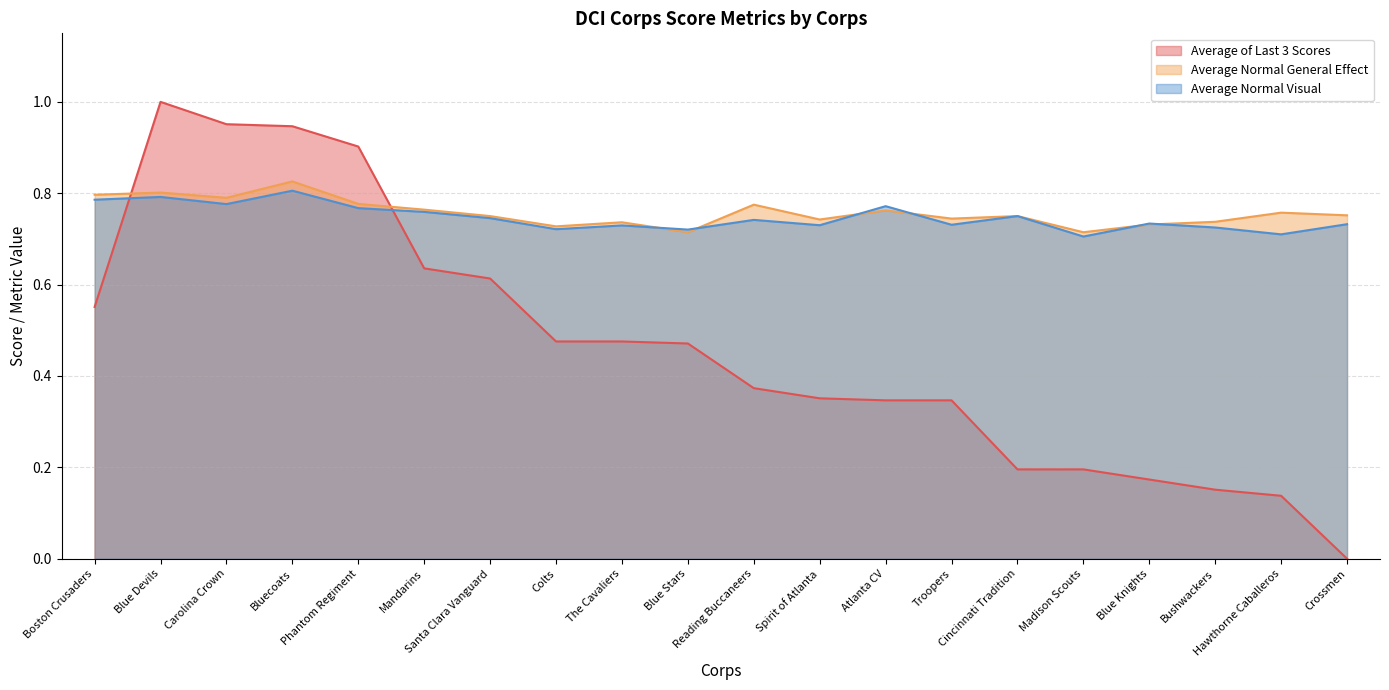

Rank the categories by Average Normal Visual value from lowest to highest.

Madison Scouts, Hawthorne Caballeros, Blue Stars, Colts, Bushwackers, The Cavaliers, Spirit of Atlanta, Troopers, Crossmen, Blue Knights, Reading Buccaneers, Santa Clara Vanguard, Cincinnati Tradition, Mandarins, Phantom Regiment, Atlanta CV, Carolina Crown, Boston Crusaders, Blue Devils, Bluecoats